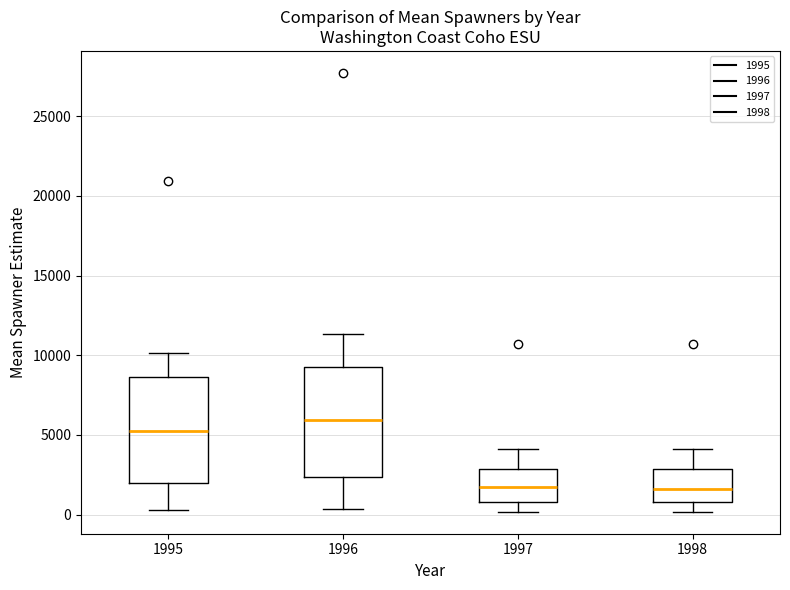

Which box's median line is the highest?

1996